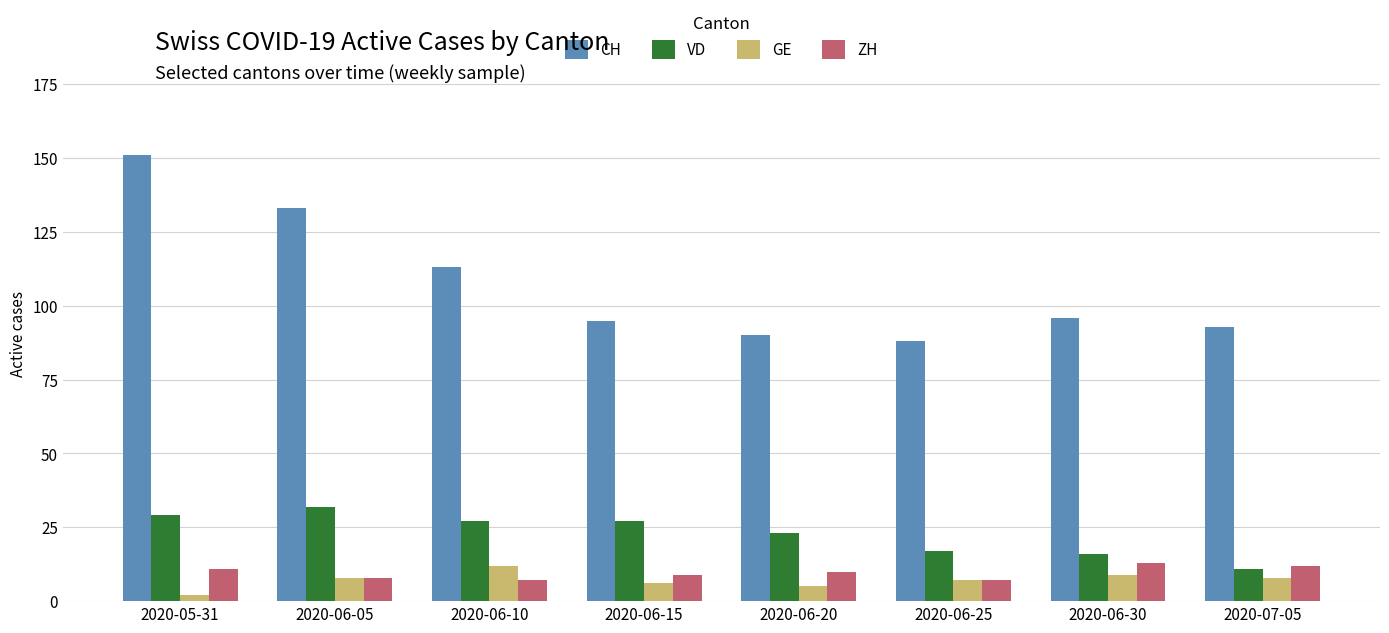

The CH series shows 151 at 2020-05-31. True or false?

True